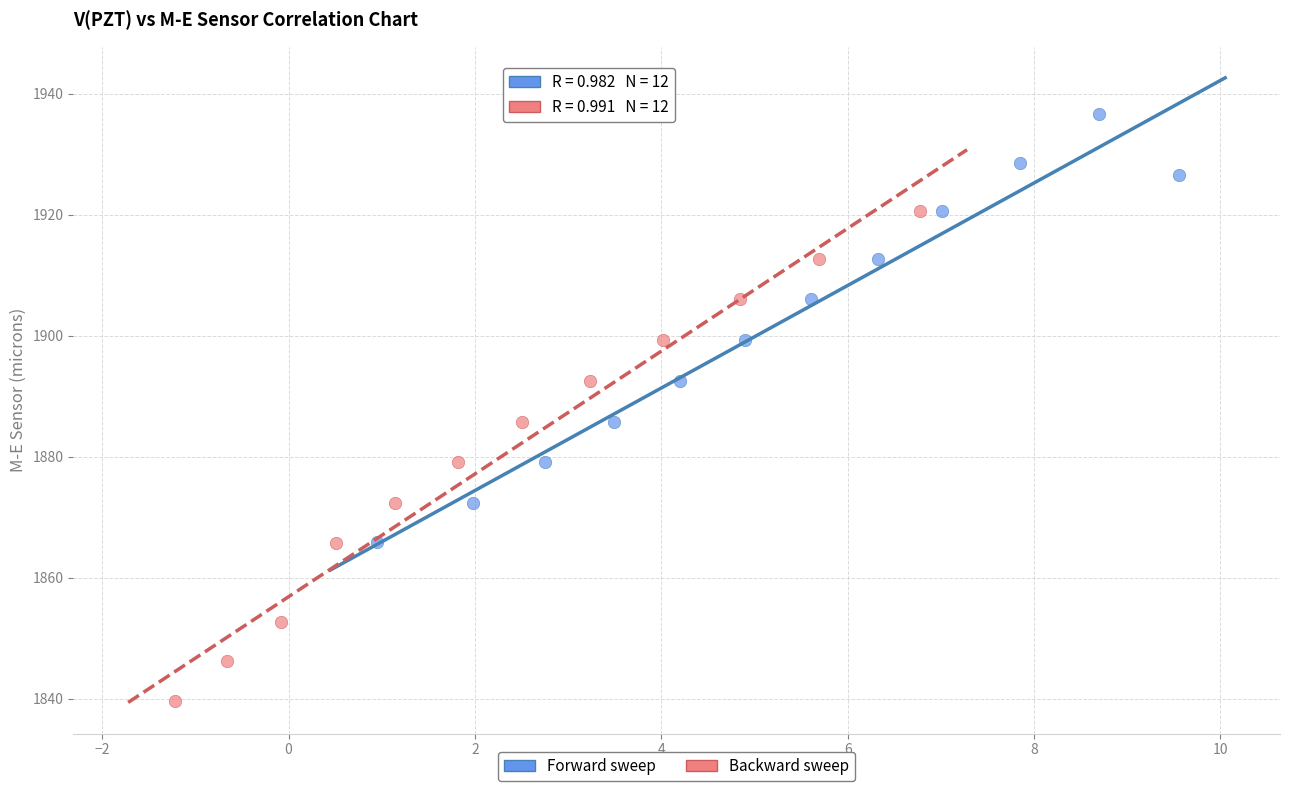

What are all the series names shown in the legend?

Forward sweep, Backward sweep